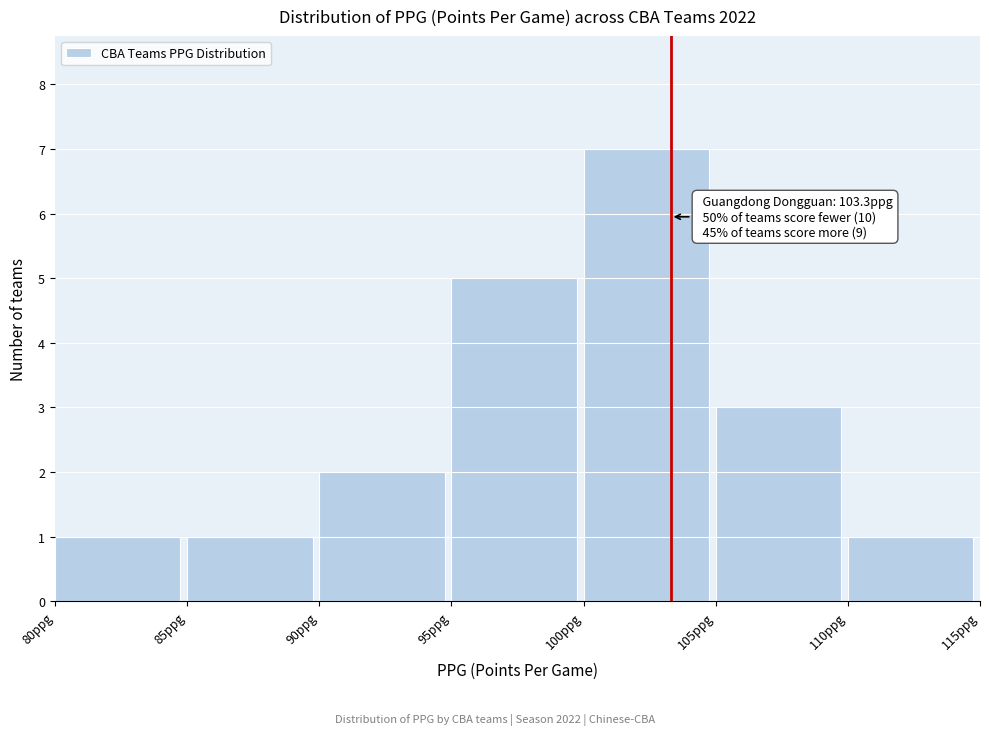

Which range on the x-axis has the tallest bar?

100 to 105